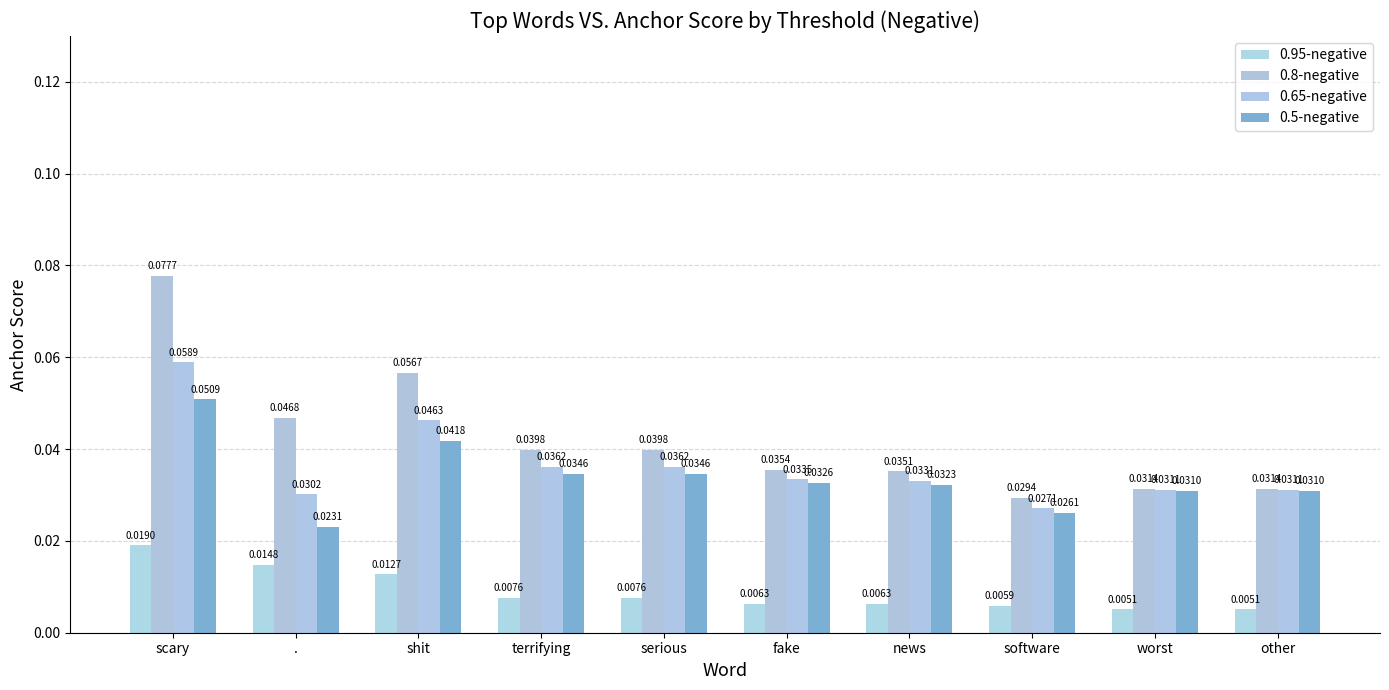

Count the number of categories in the chart.

10